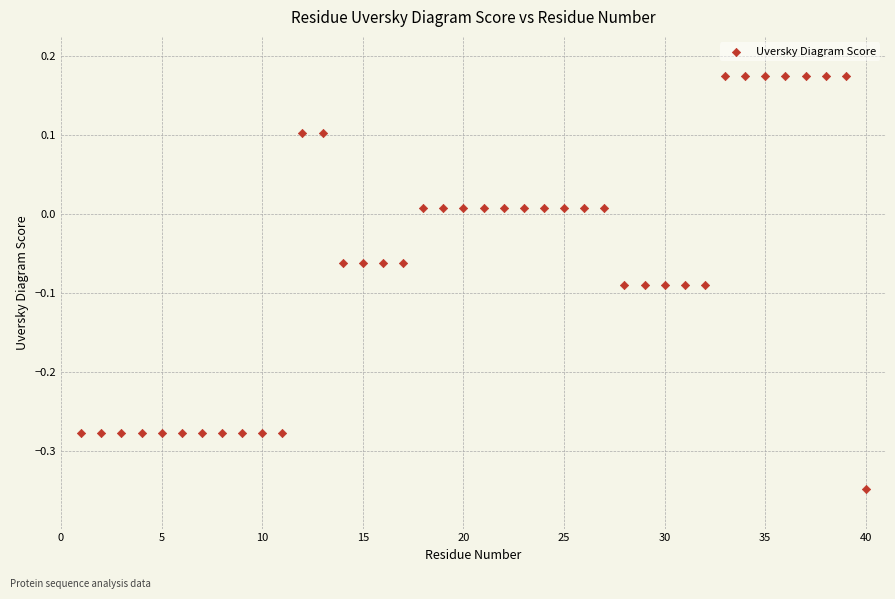

What is the range of X values (max minus min)?

39.0